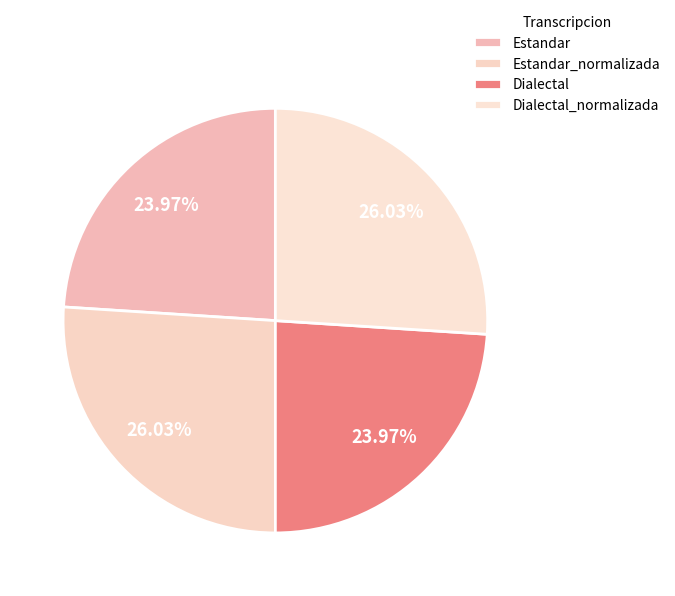

Is it true that Estandar is 24% of the pie?

True